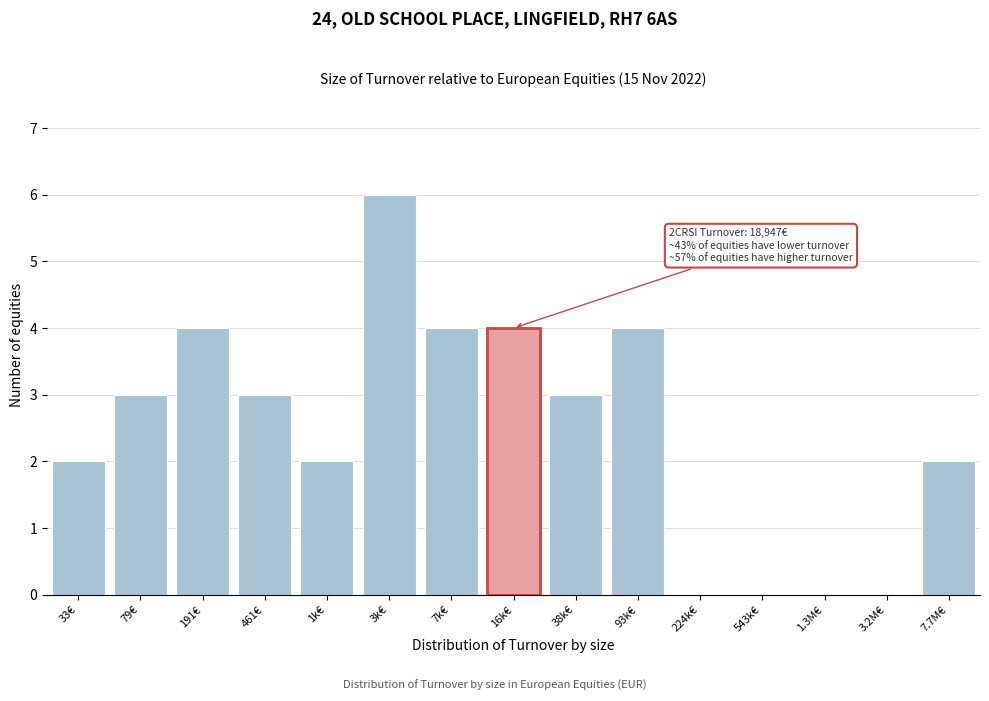

Reading left to right, what are all the values shown in this chart?

33€=2	79€=3	191€=4	461€=3	1k€=2	3k€=6	7k€=4	16k€=4	38k€=3	93k€=4	224k€=0	543k€=0	1.3M€=0	3.2M€=0	7.7M€=2